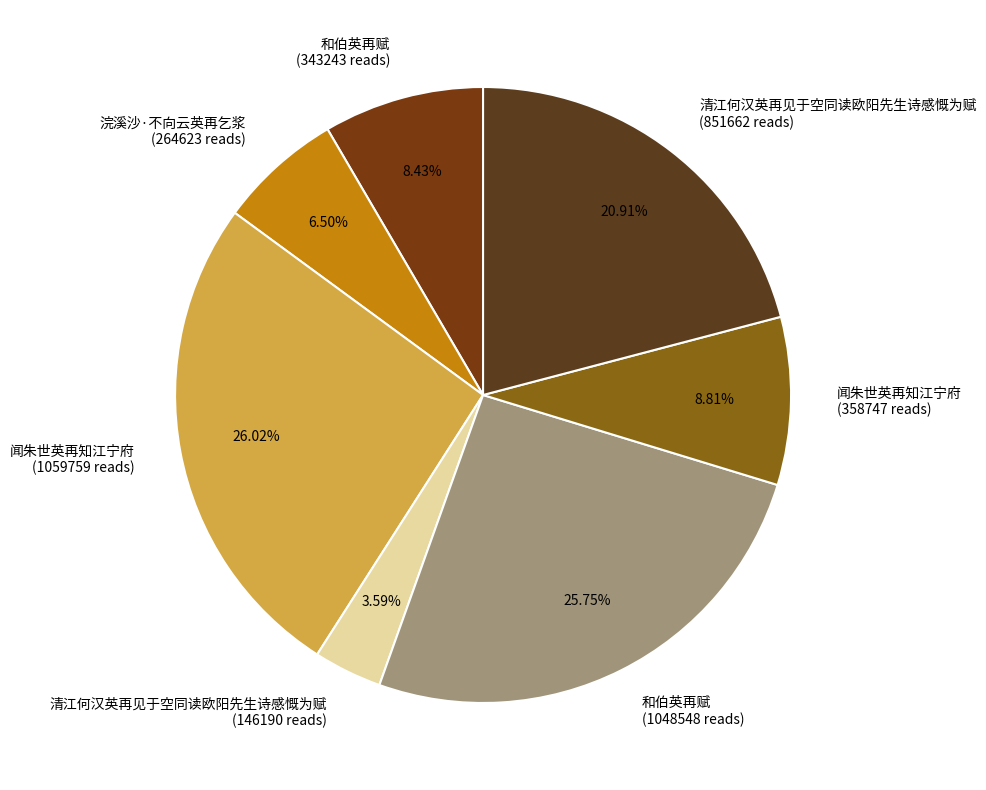

Approximately how many times larger is the value at 浣溪沙·不向云英再乞浆 (264623 reads) compared to 和伯英再赋 (1048548 reads)?

0.3